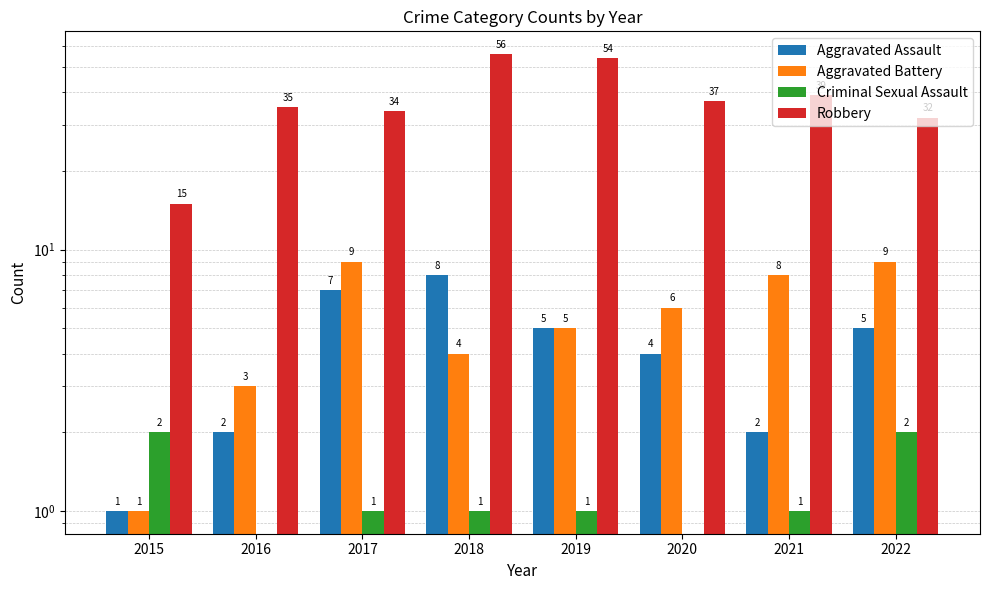

List the labels in order of Criminal Sexual Assault value, largest first.

2015, 2022, 2017, 2018, 2019, 2021, 2016, 2020